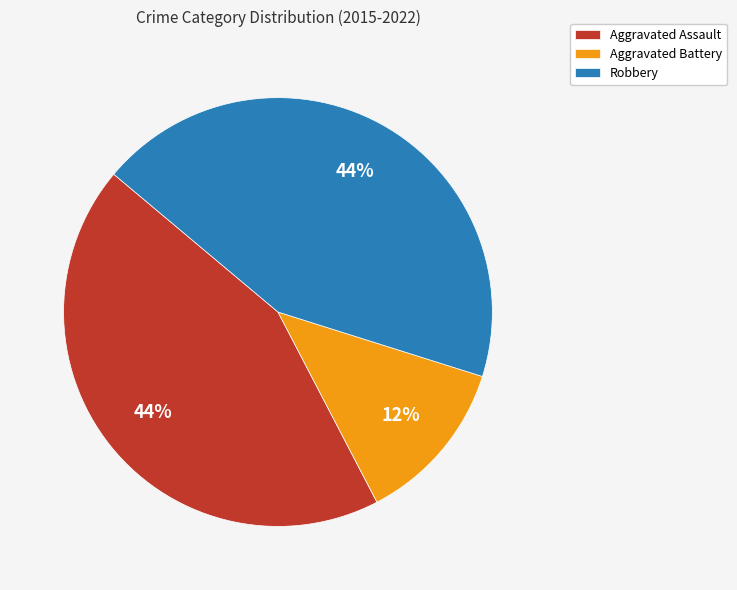

Does Robbery represent more than half of the total?

No